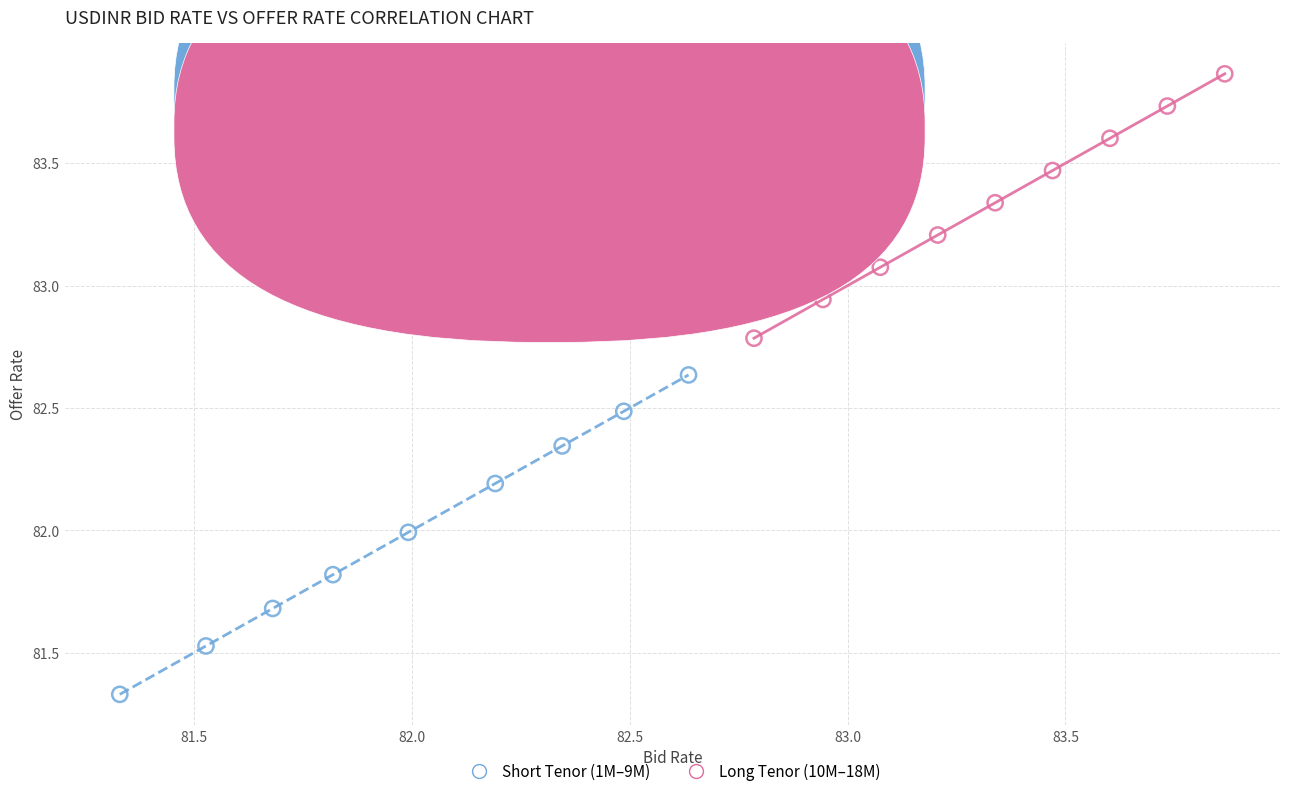

Which series reaches the maximum Y coordinate?

Long Tenor (10M–18M)